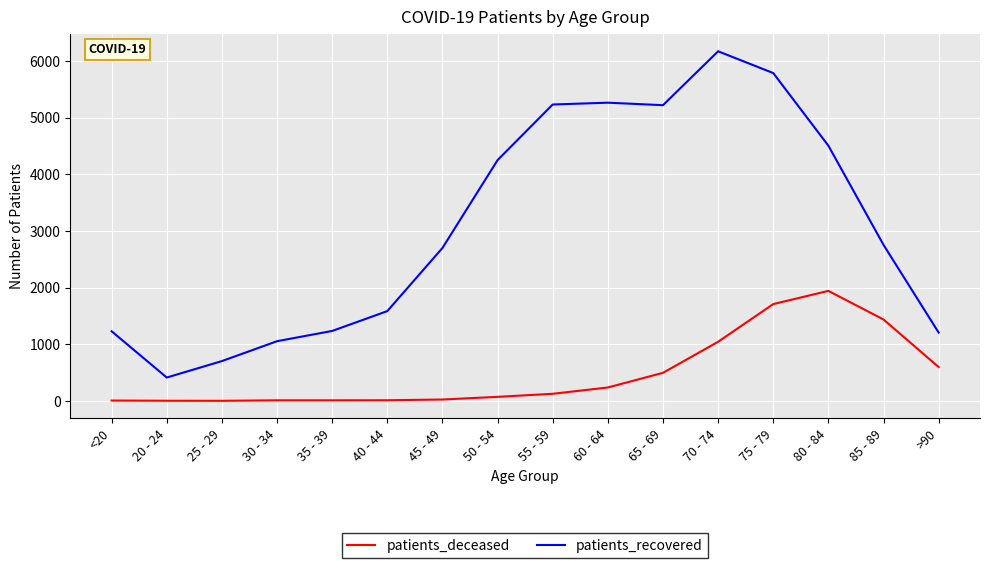

Which label corresponds to the largest value in the chart?

70 - 74